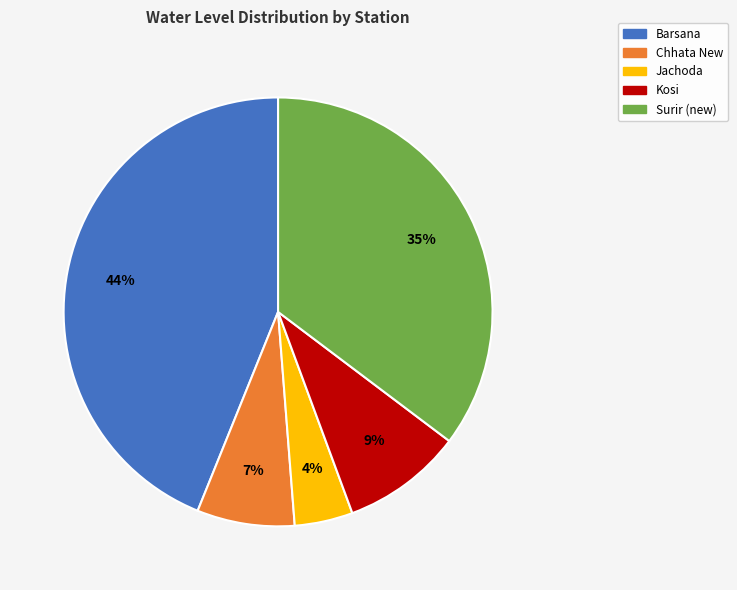

Is it true that Chhata New is 1% of the pie?

False